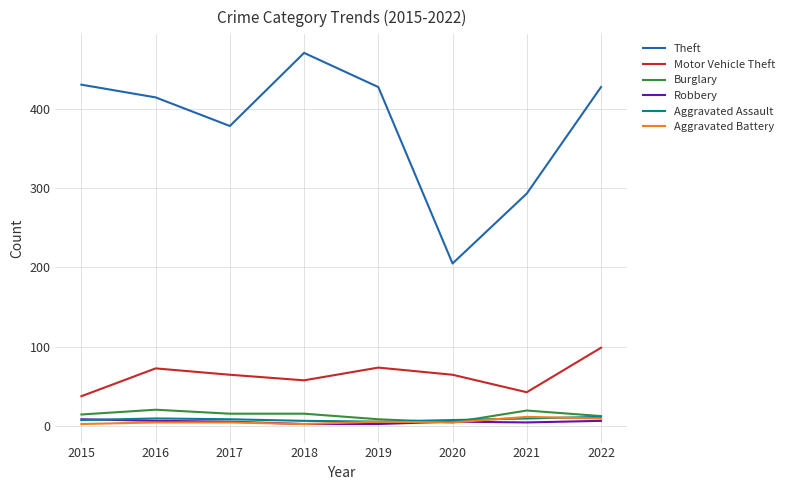

Which series changed the most between 2020 and 2022?

Theft